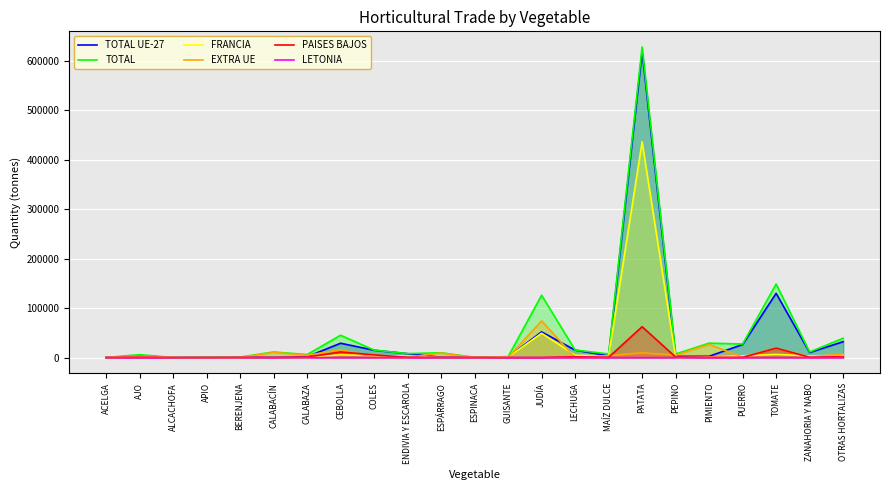

Is the value of PAISES BAJOS at CEBOLLA greater than the value of FRANCIA at AJO?

Yes